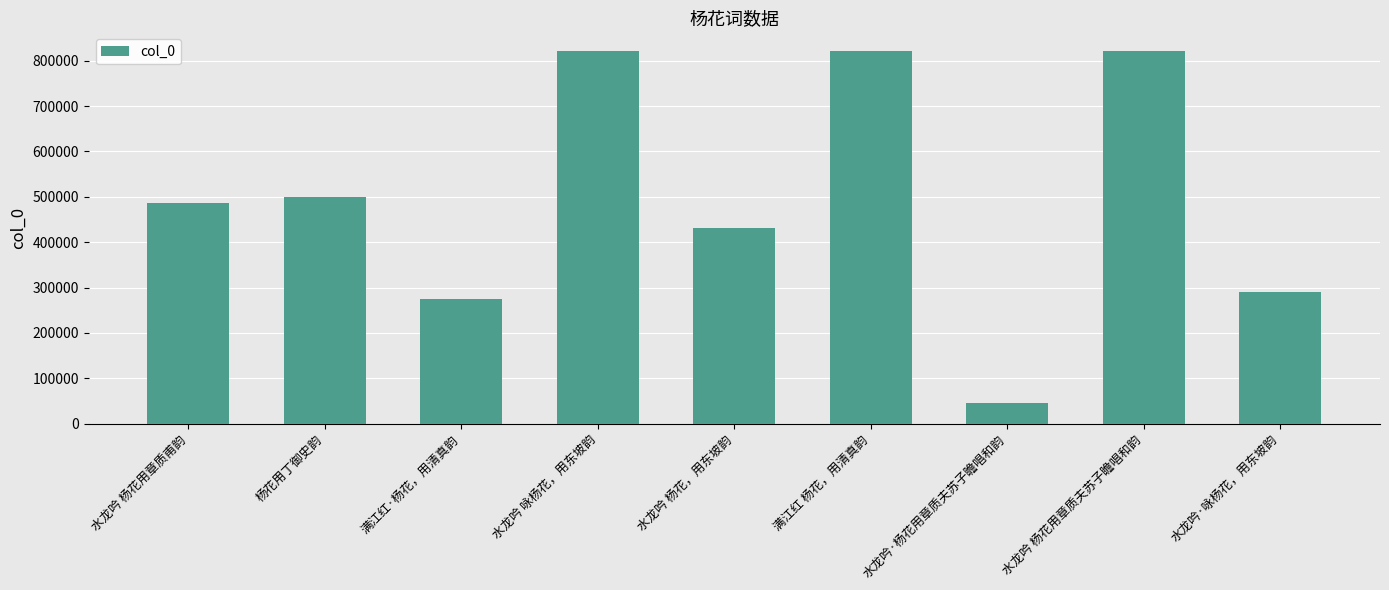

At which category does the chart reach its minimum across all series?

水龙吟·杨花用章质夫苏子瞻唱和韵